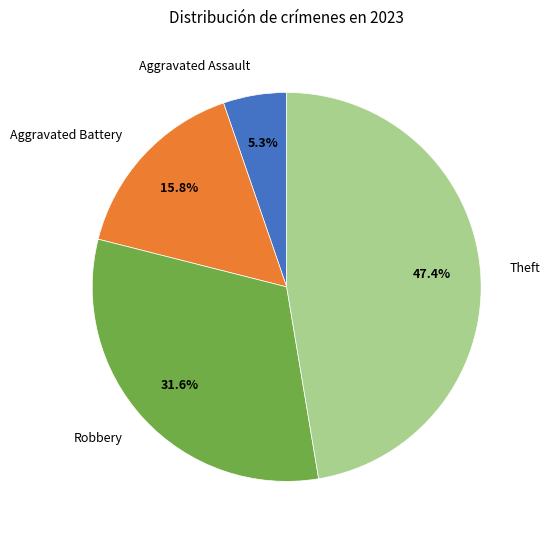

Does any single category account for the majority?

No